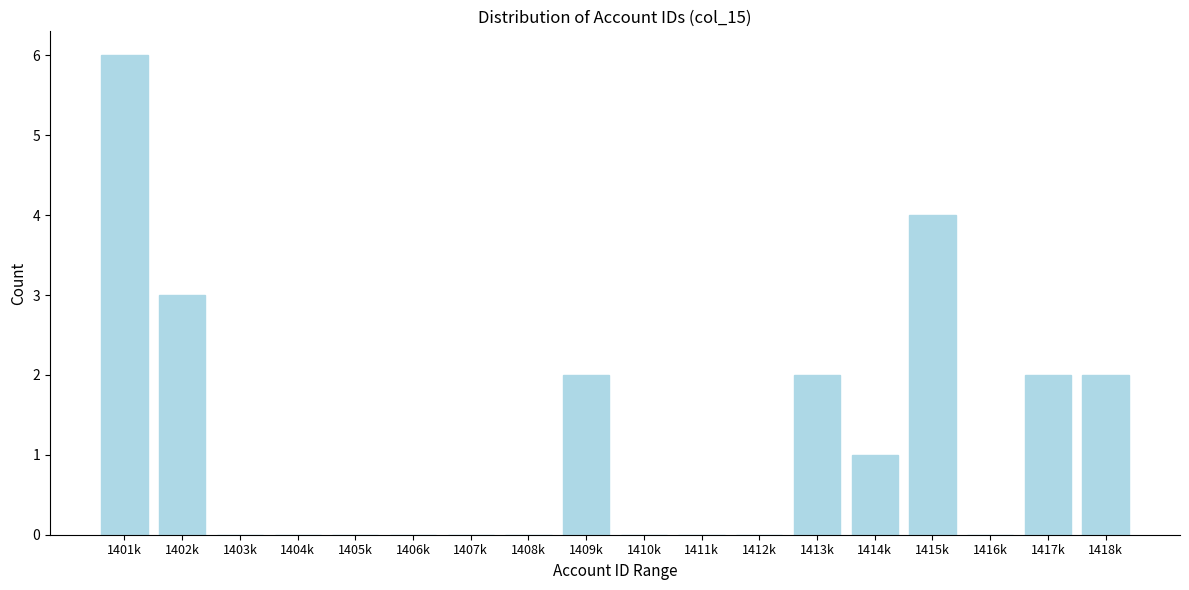

Reading right to left, list all the values displayed in this chart.

1418k=2	1417k=2	1416k=0	1415k=4	1414k=1	1413k=2	1412k=0	1411k=0	1410k=0	1409k=2	1408k=0	1407k=0	1406k=0	1405k=0	1404k=0	1403k=0	1402k=3	1401k=6